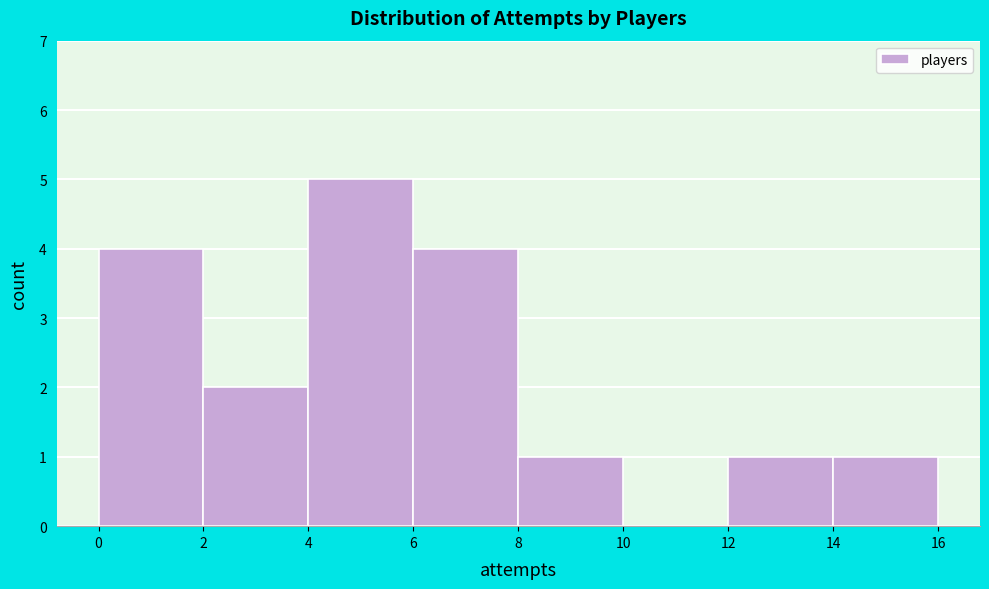

How tall is the bar that spans 6 to 8 on the x-axis? The values are not printed on the chart, so give them approximately, as read against the axis.

4